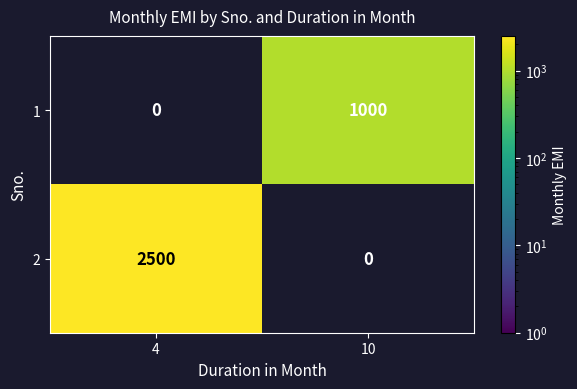

Which series changed the most between 4 and 10?

2